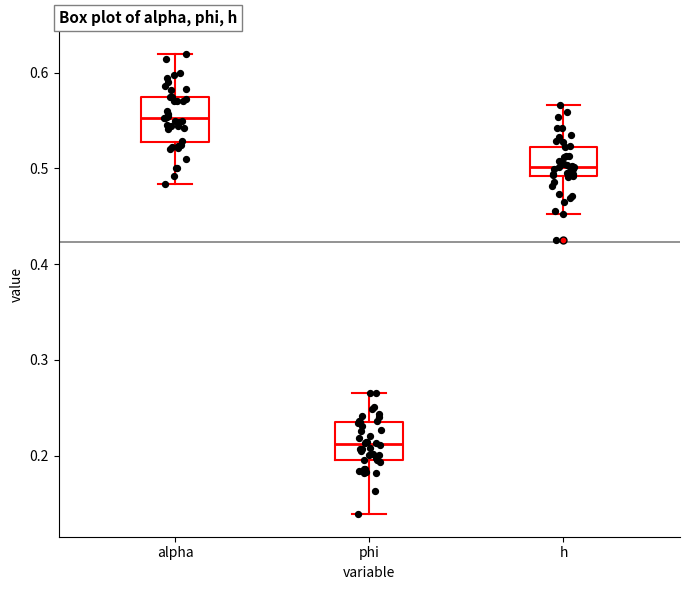

Reading left to right, read every box against the y-axis: the position of its median line, the range the box covers, and the ends of its whiskers. The values are not printed on the chart, so give them approximately, as read against the axis.

alpha: median 0.55, box 0.53 to 0.57, whiskers 0.48 to 0.62
phi: median 0.21, box 0.20 to 0.23, whiskers 0.14 to 0.27
h: median 0.50, box 0.49 to 0.52, whiskers 0.45 to 0.57